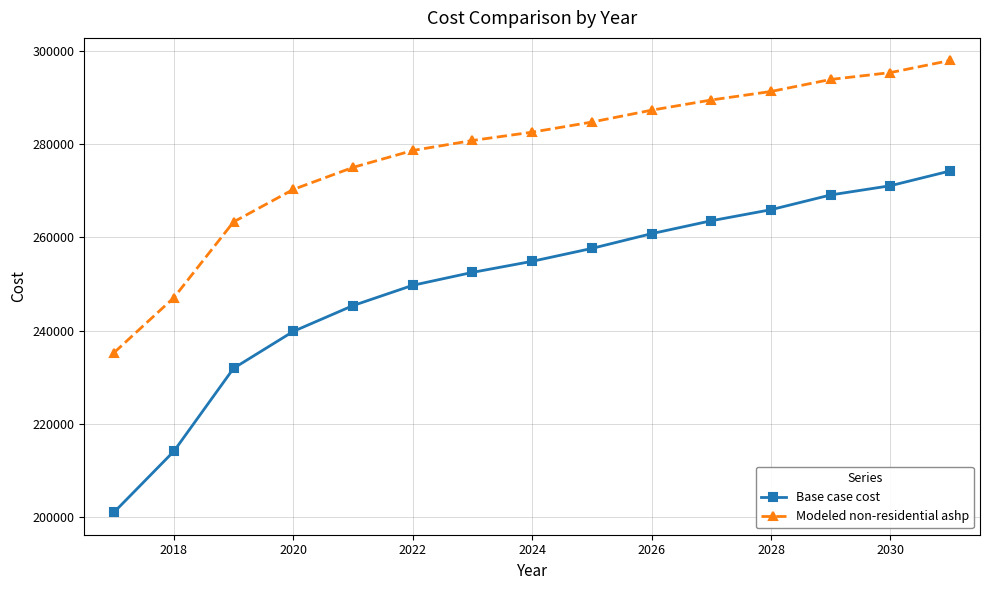

What is the difference between the second highest and minimum values in the Base case cost series?

69987.2